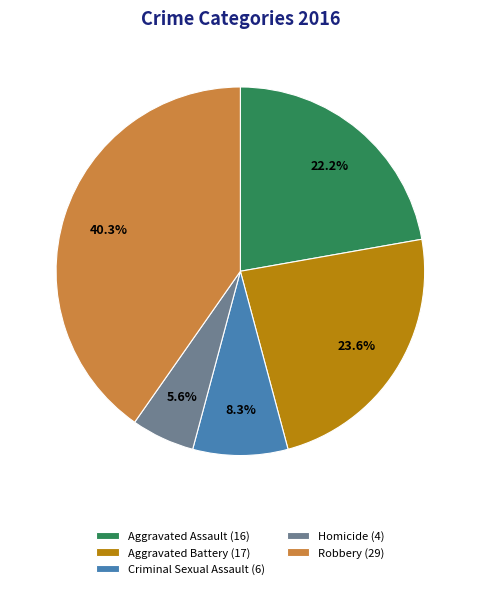

Combined, what portion of the pie is Aggravated Battery and Robbery?

63.9%